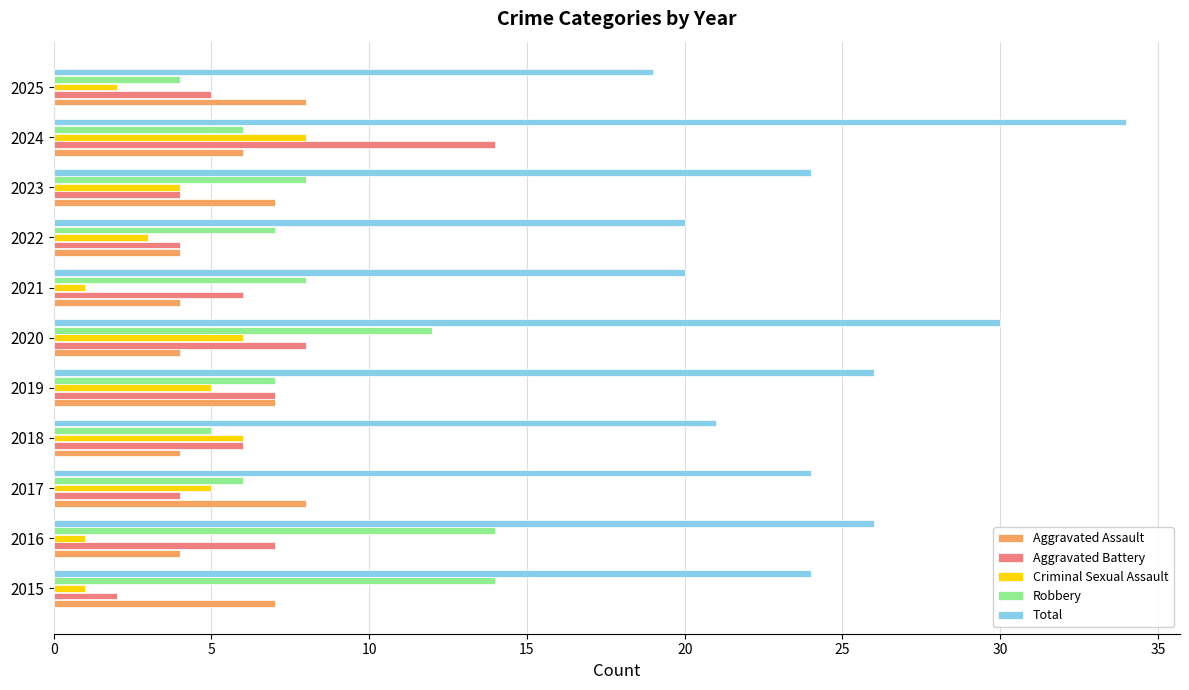

What are all the series names shown in the legend?

Aggravated Assault, Aggravated Battery, Criminal Sexual Assault, Robbery, Total